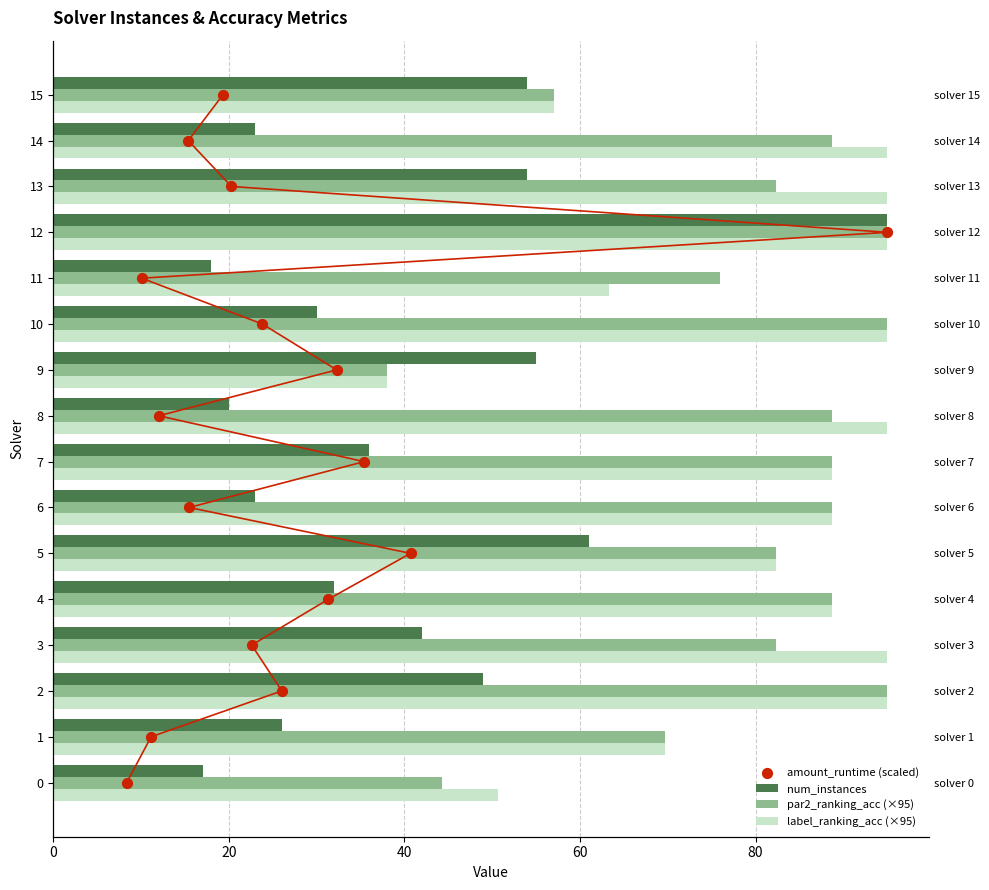

At how many categories does at least one series exceed 9?

16